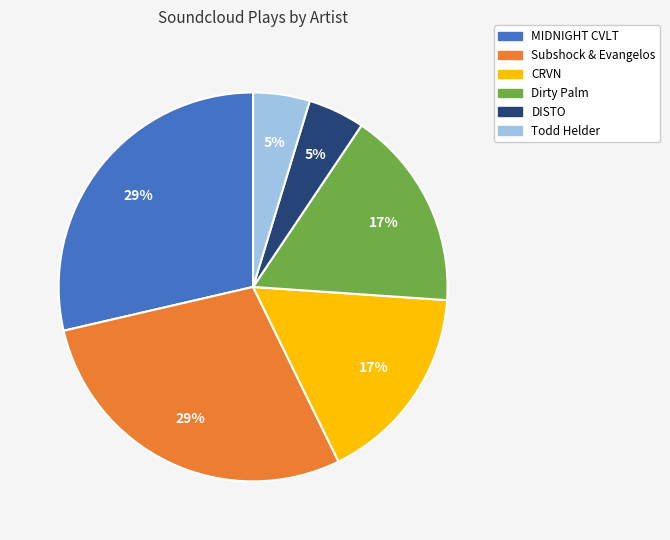

Does Dirty Palm represent more than half of the total?

No